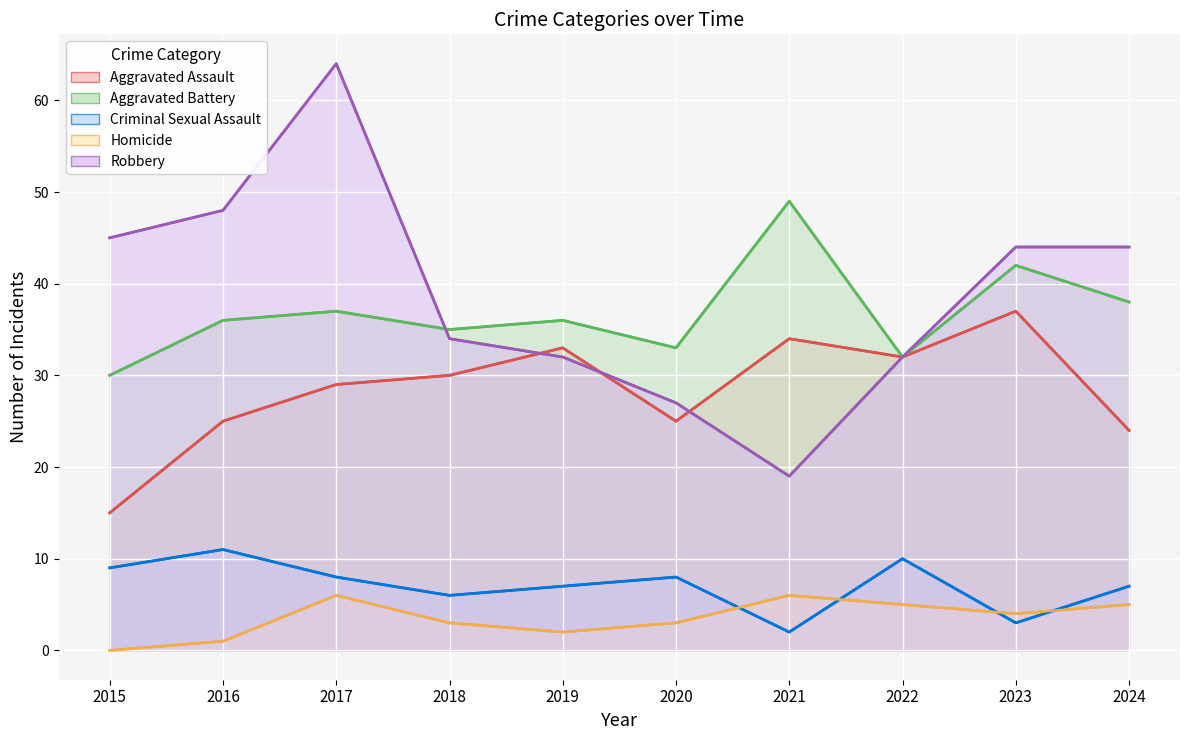

Reading left to right, transcribe all the data shown in this chart.

Aggravated Assault: 15	25	29	30	33	25	34	32	37	24
Aggravated Battery: 30	36	37	35	36	33	49	32	42	38
Criminal Sexual Assault: 9	11	8	6	7	8	2	10	3	7
Homicide: 0	1	6	3	2	3	6	5	4	5
Robbery: 45	48	64	34	32	27	19	32	44	44